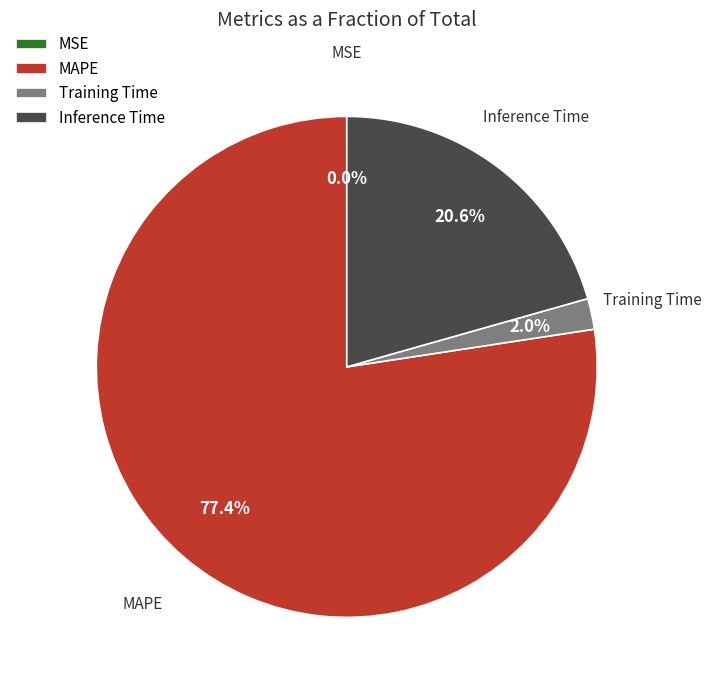

Do Training Time and MAPE together represent more than half of the pie?

Yes